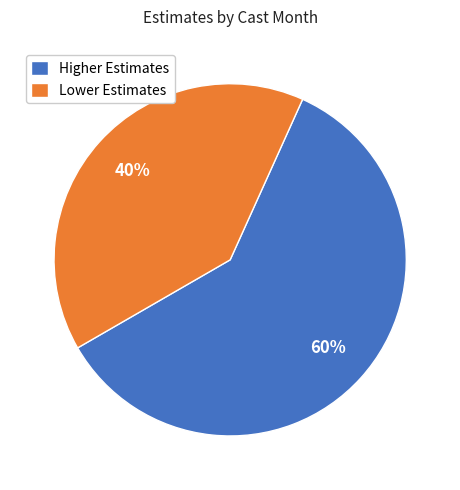

Approximately how many times larger is the value at Lower Estimates compared to Higher Estimates?

0.7